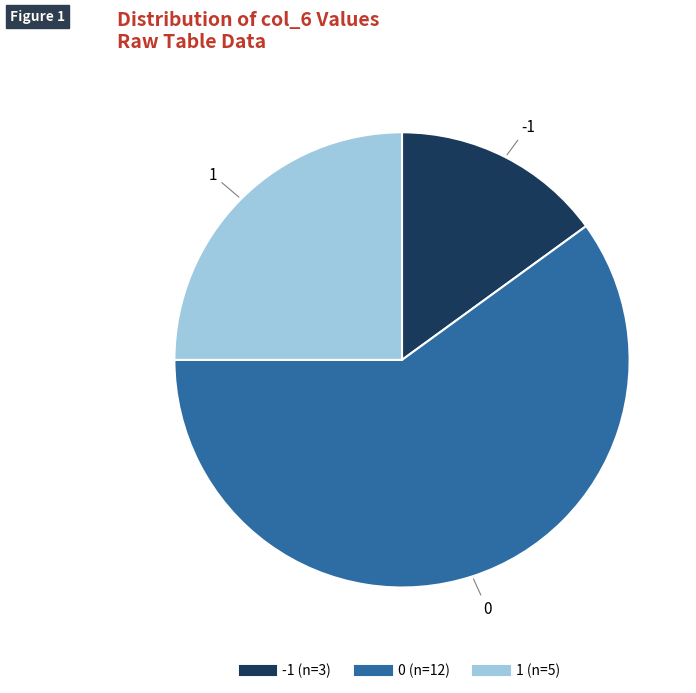

Is there a majority slice in this chart?

Yes